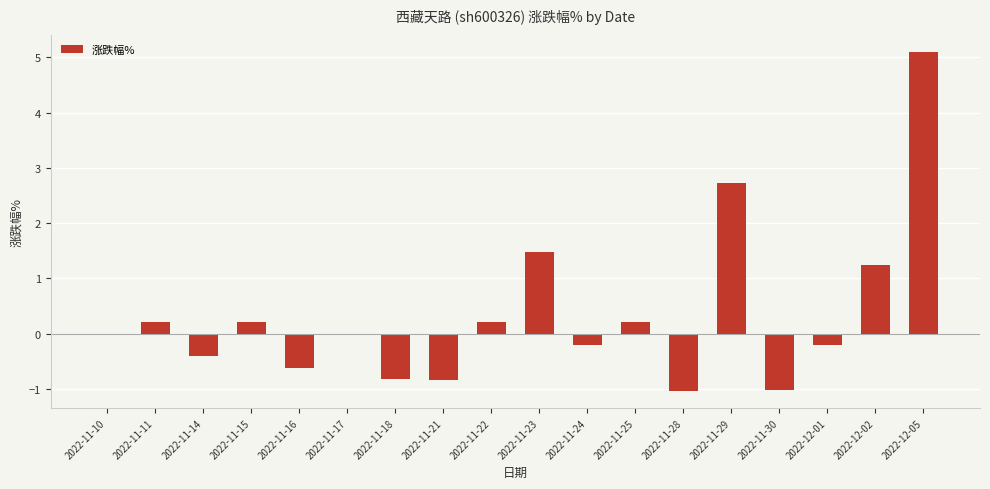

What is the approximate value at 2022-11-21?

-0.8